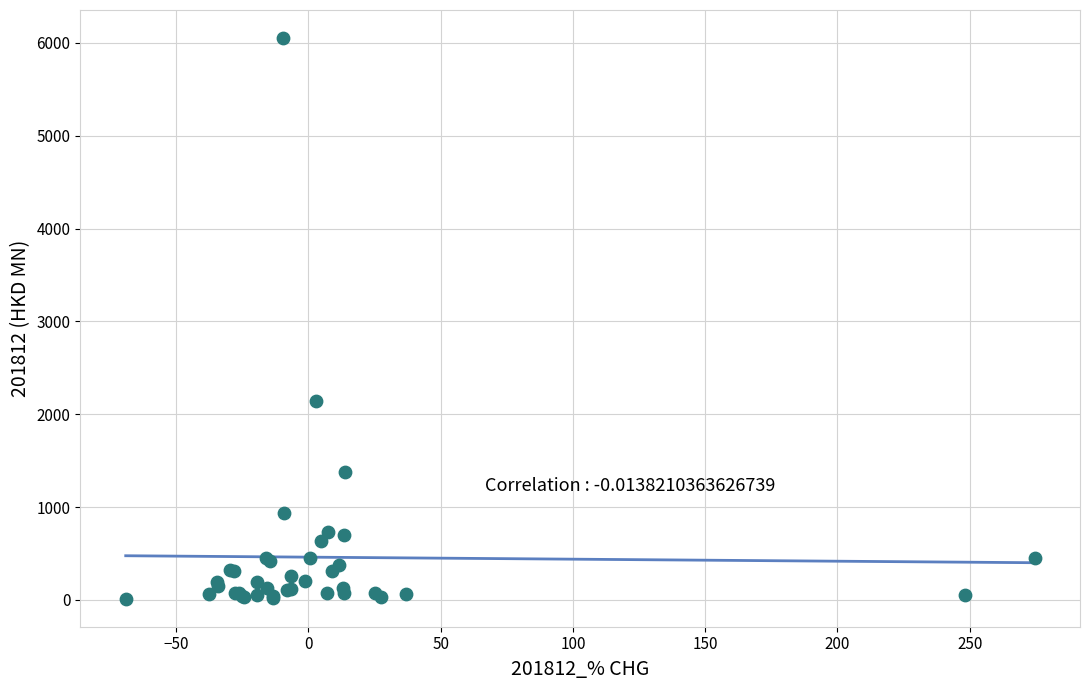

What Y value in the scatter plot is closest to 3033?

2142.5